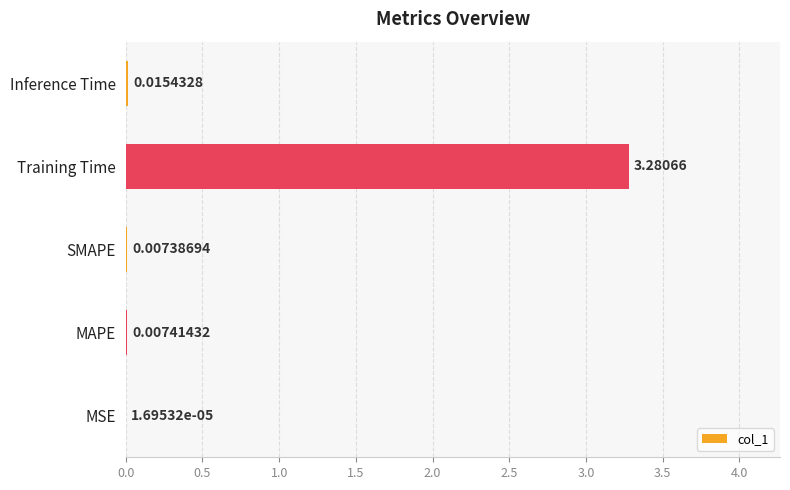

Between Training Time and SMAPE, which is larger?

Training Time